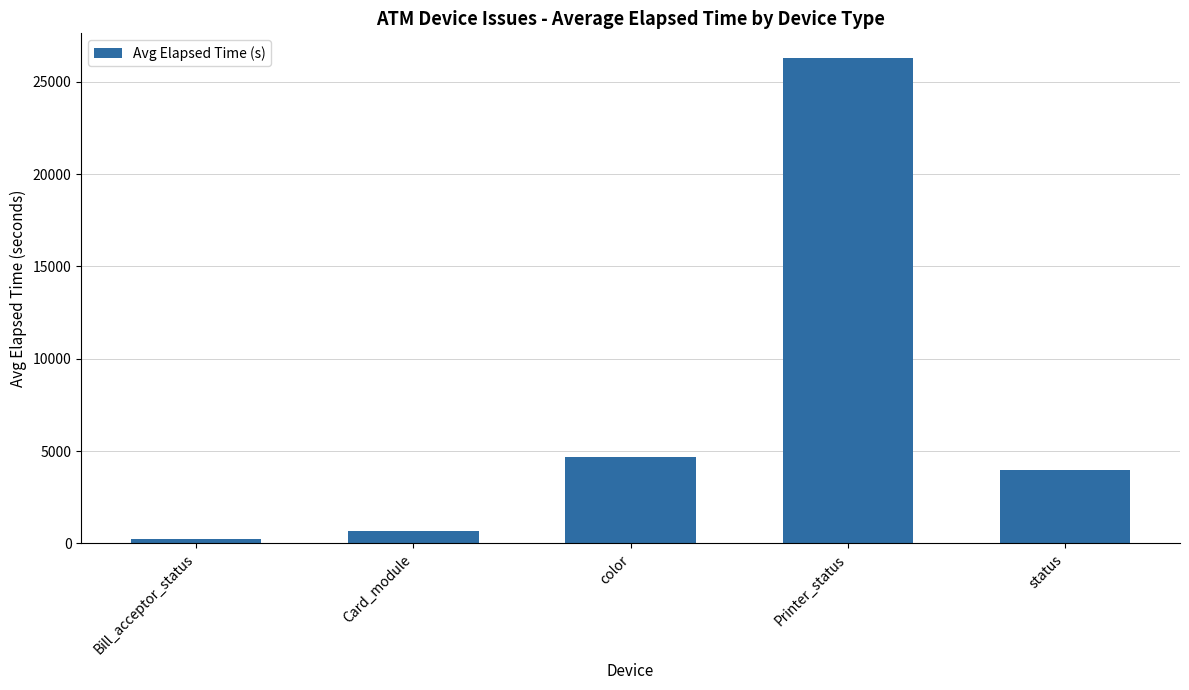

List the labels in order of value, largest first.

Printer_status, color, status, Card_module, Bill_acceptor_status